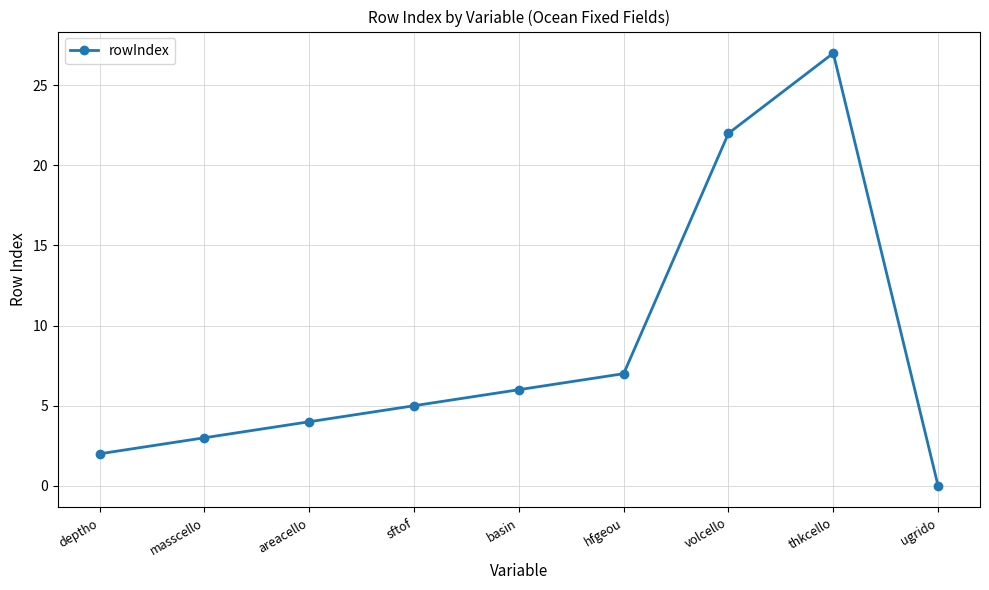

What is the ratio of the value at sftof to the value at hfgeou?

0.7